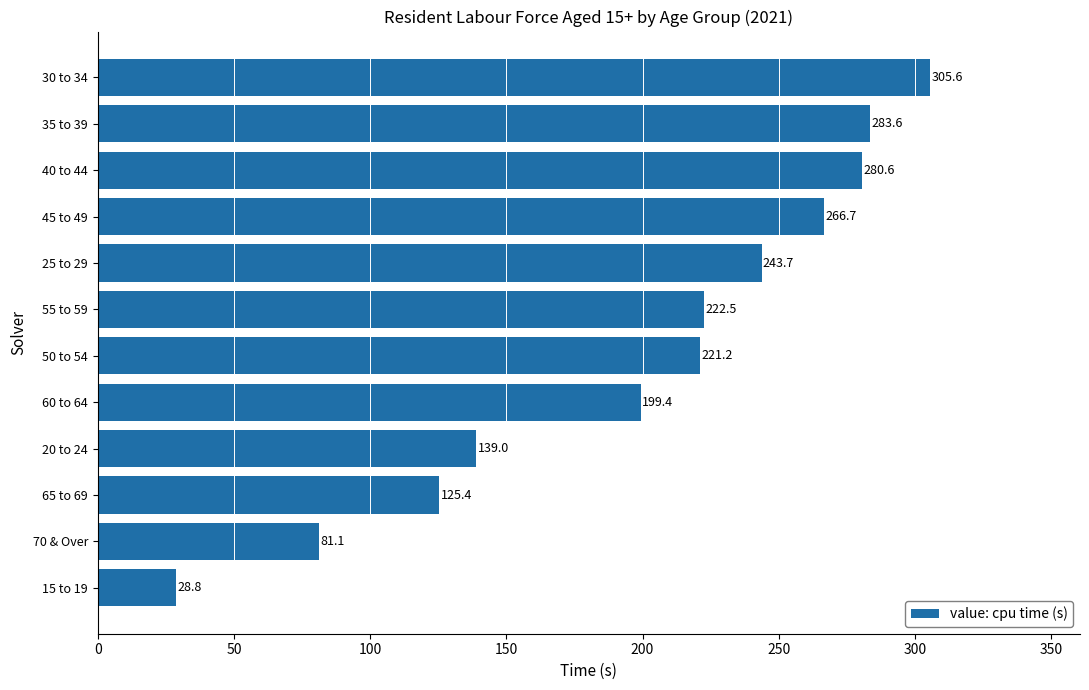

What is the average value?

199.8